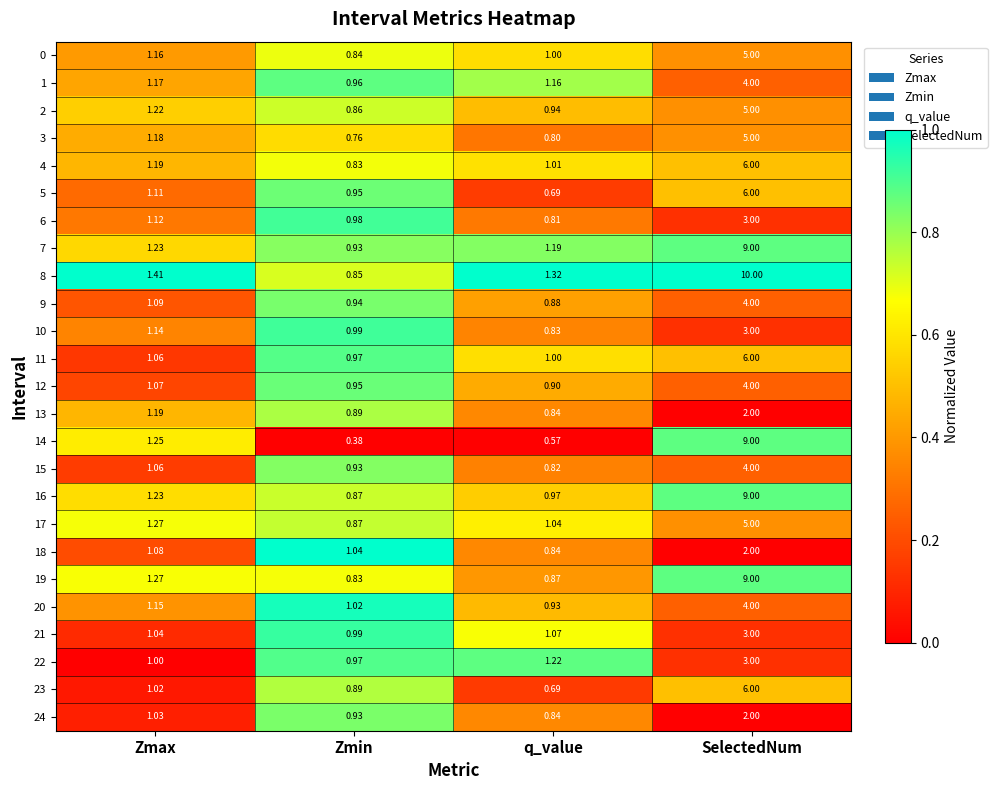

Rank the categories by 0 value from highest to lowest.

SelectedNum, Zmax, q_value, Zmin